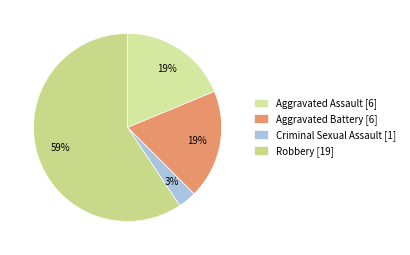

Is it true that Aggravated Battery is 31% of the pie?

False